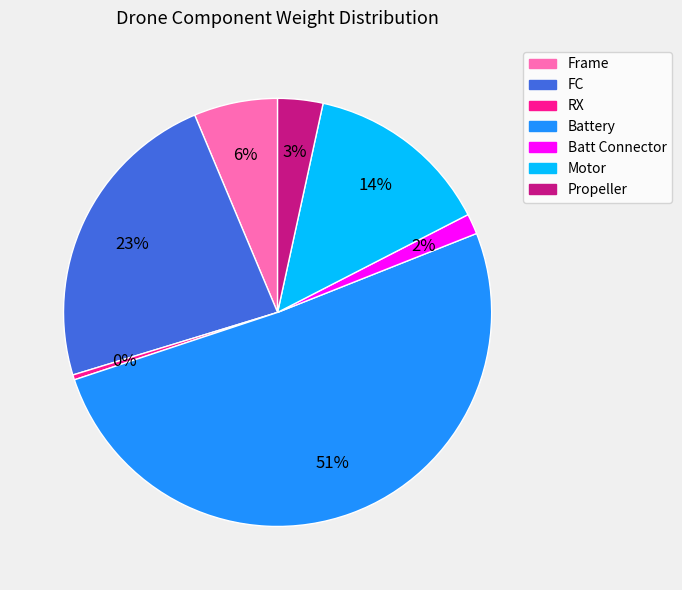

Which category accounts for the majority?

Battery